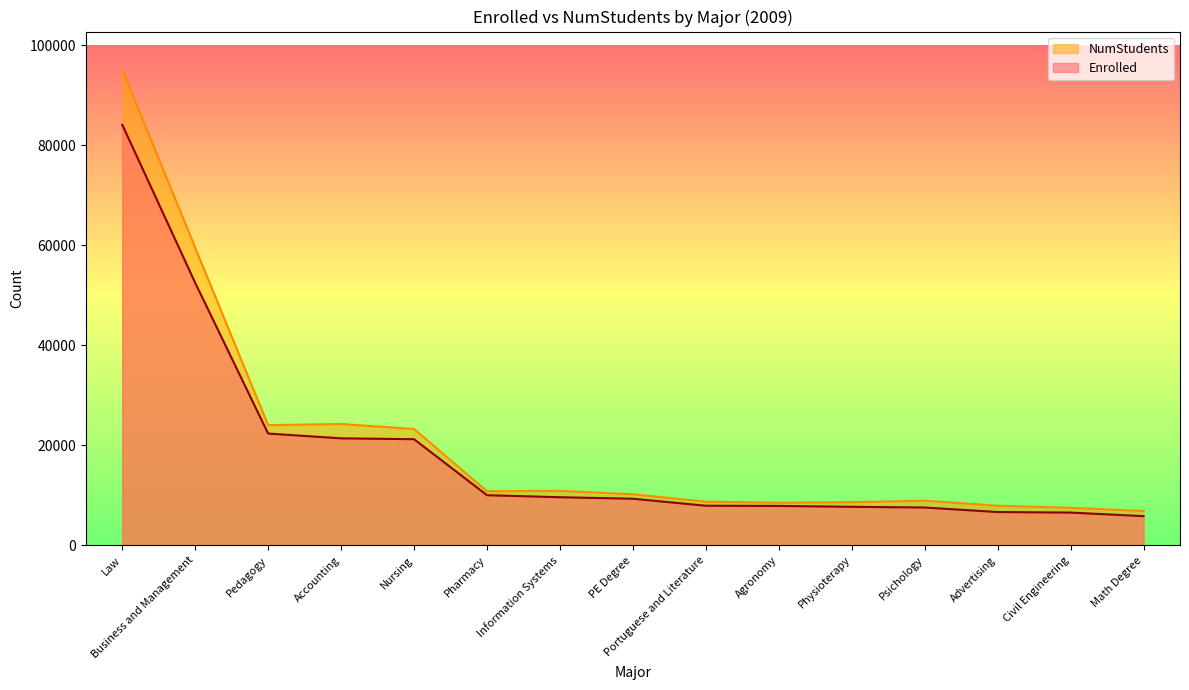

True or false: Enrolled and NumStudents cross at least once.

False